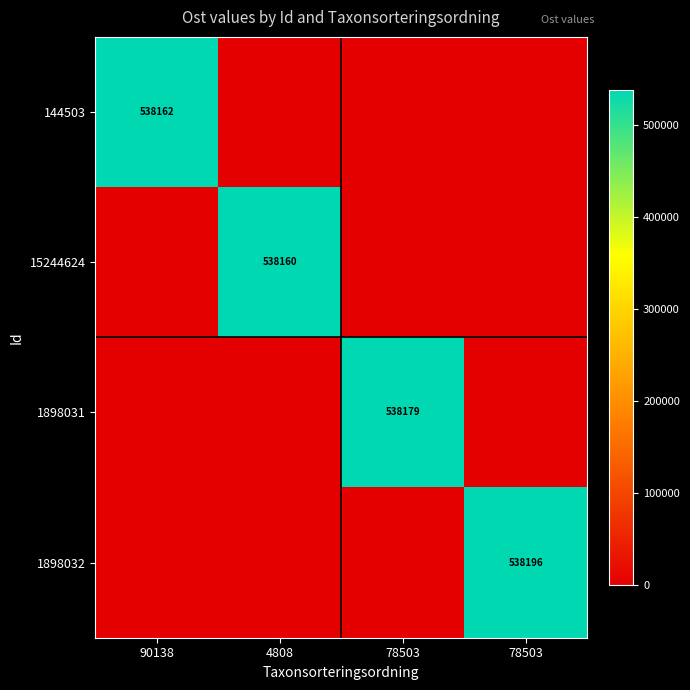

Where is 1898032 nearest to the value 269097?

90138